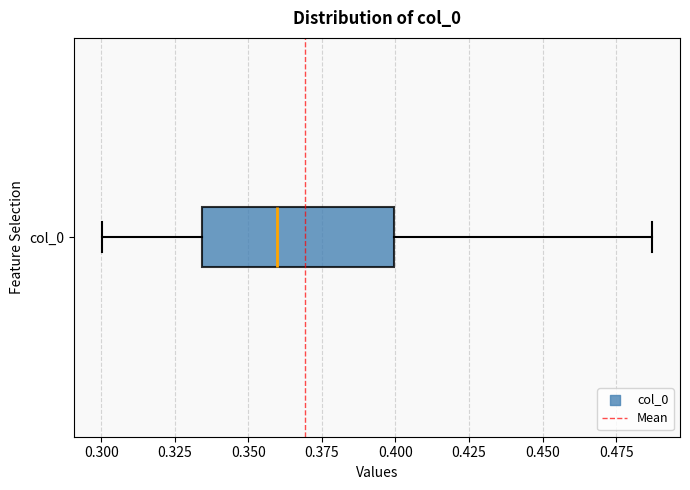

Read this box plot against the x-axis: the position of the median line, the range covered by the box, and the ends of both whiskers. The values are not printed on the chart, so give them approximately, as read against the axis.

median 0.360, box 0.335 to 0.400, whiskers 0.300 to 0.485